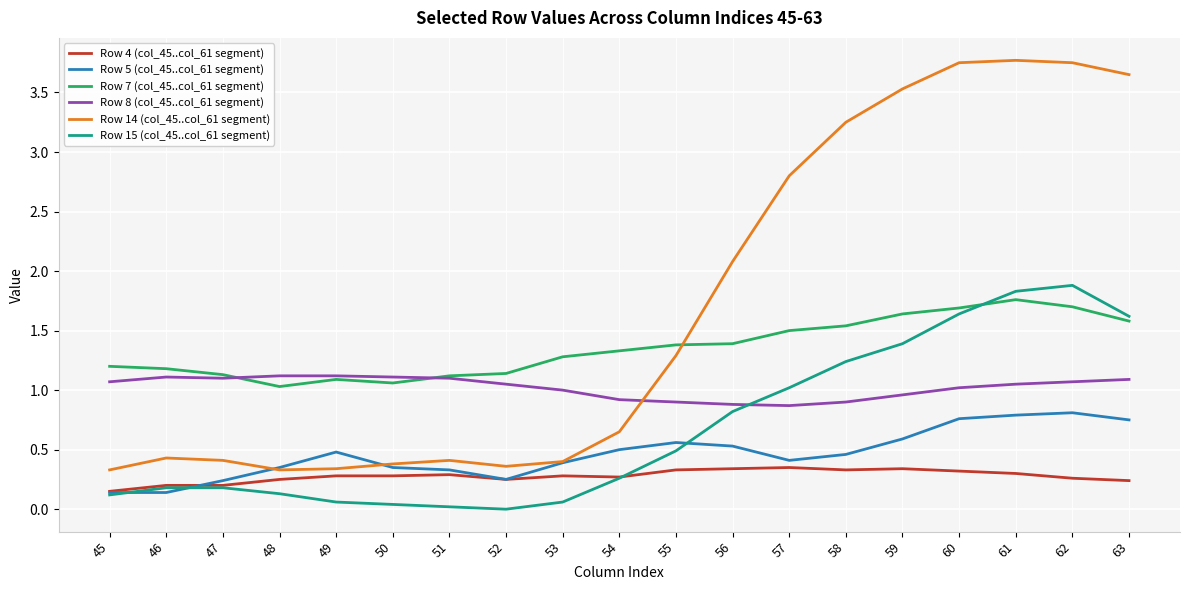

Rank the series by their maximum value, from lowest to highest.

Row 4 (col_45..col_61 segment), Row 5 (col_45..col_61 segment), Row 8 (col_45..col_61 segment), Row 7 (col_45..col_61 segment), Row 15 (col_45..col_61 segment), Row 14 (col_45..col_61 segment)